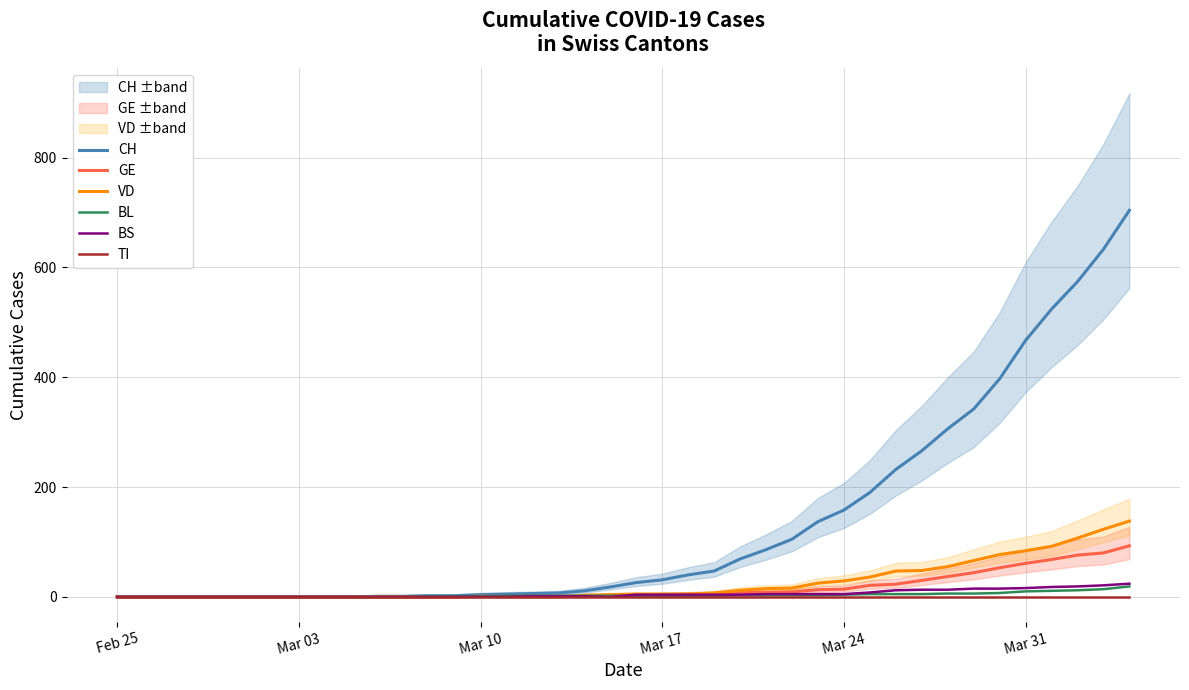

What is the highest value of the CH series?

704